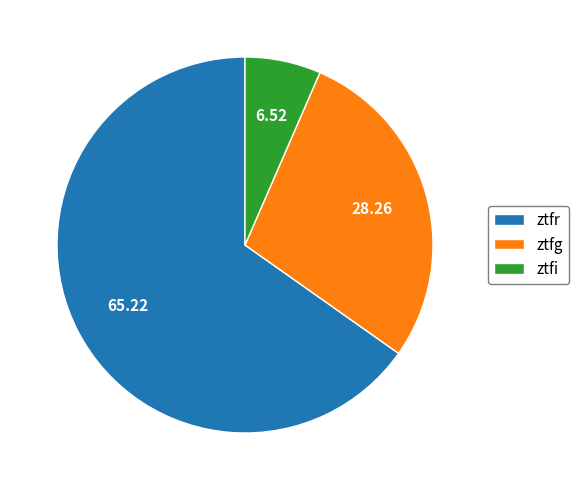

True or false: ztfg accounts for 19% of the total.

False